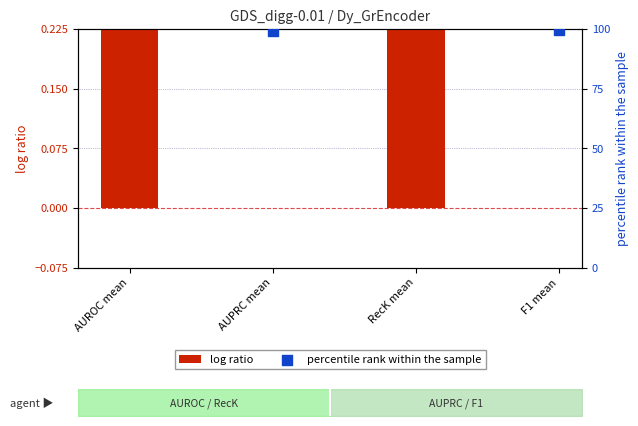

What are all the series names shown in the legend?

log ratio, percentile rank within the sample